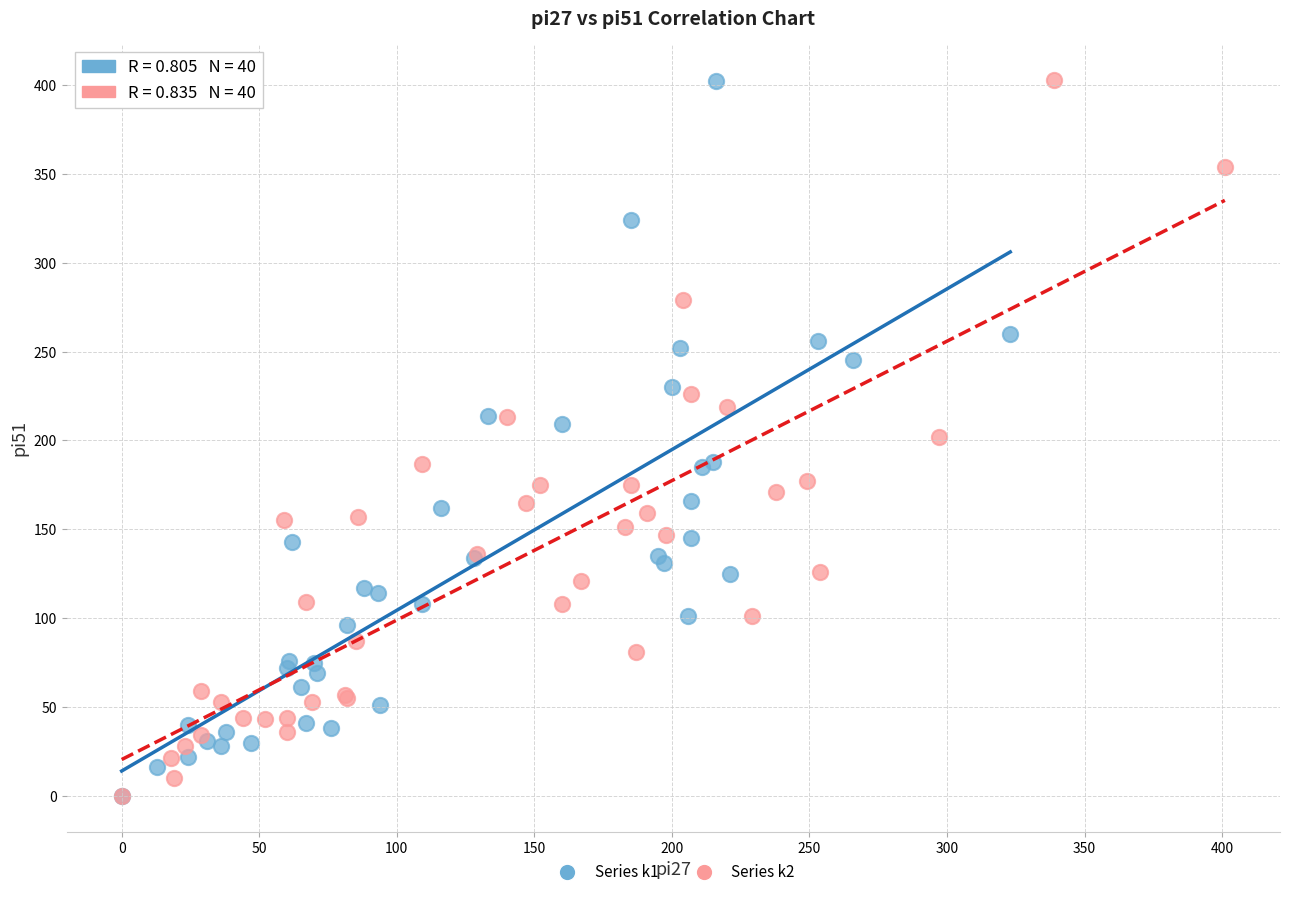

What are all the series names shown in the legend?

Series k1, Series k2